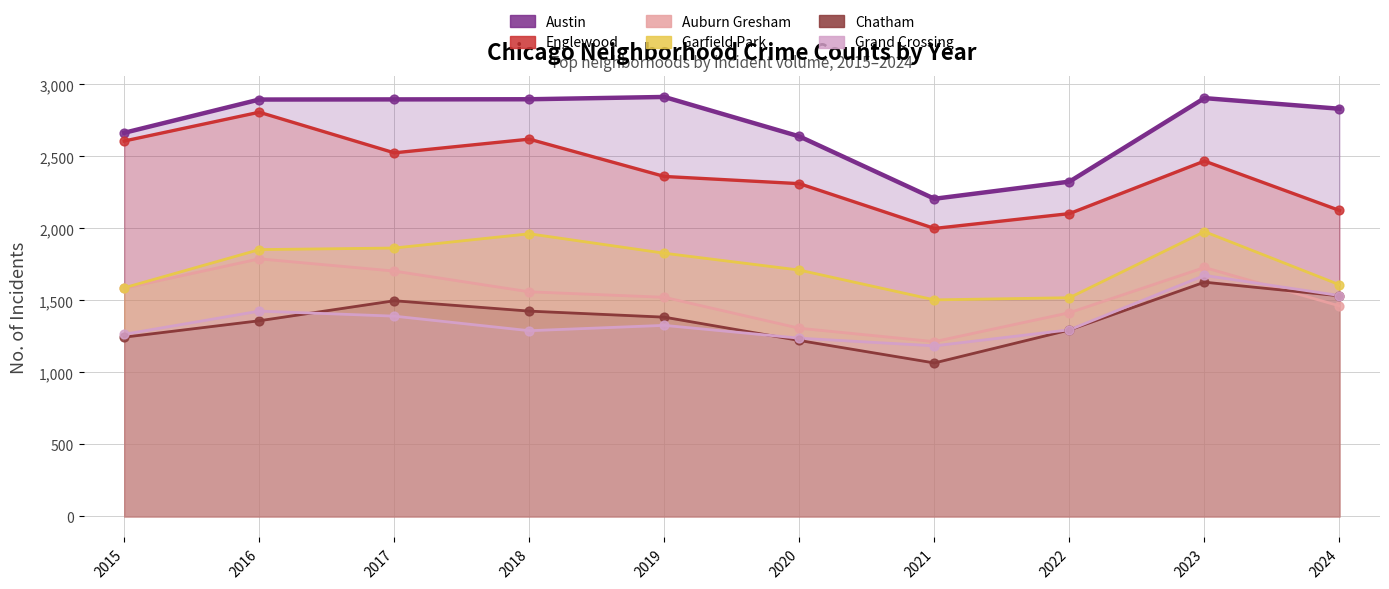

Which series reaches the maximum Y coordinate?

Austin